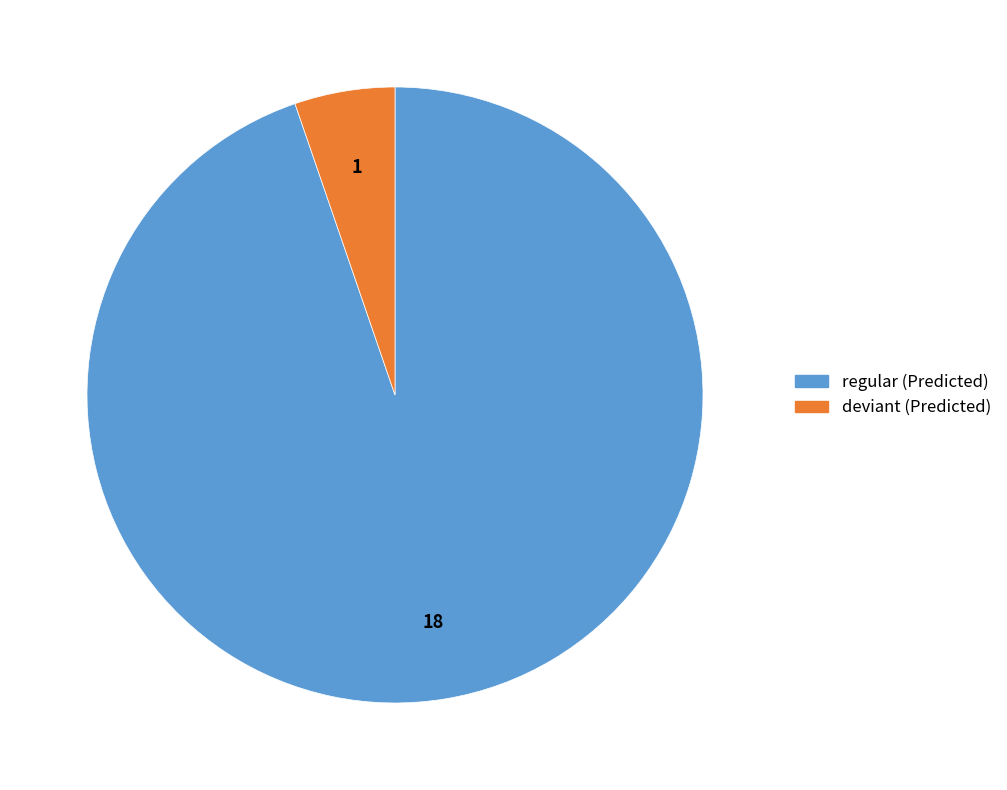

Does any single category account for the majority?

Yes